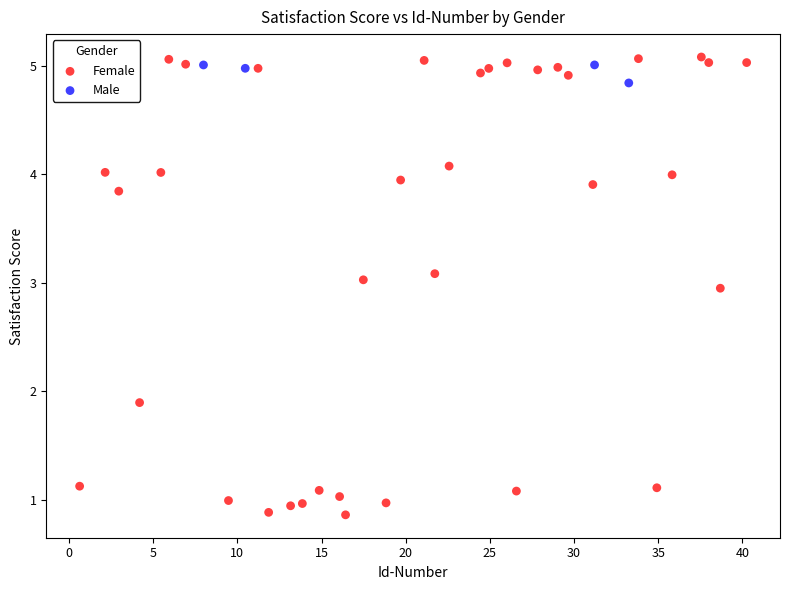

Which series contains the lowest Y value?

Female